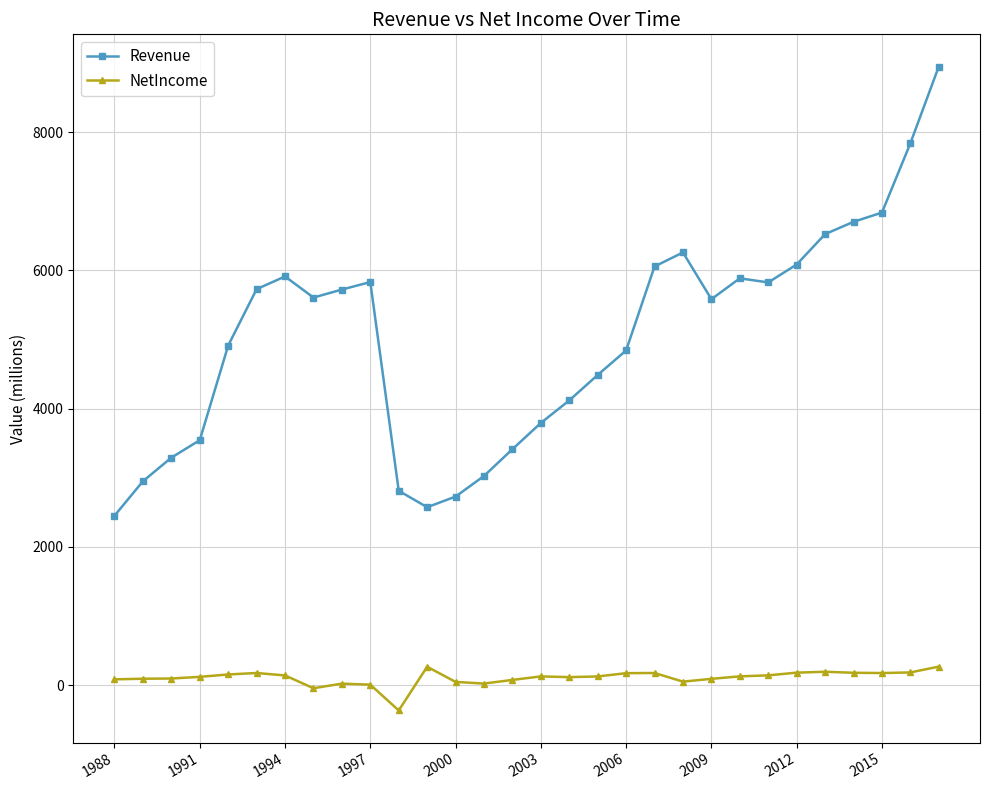

True or false: Revenue and NetIncome cross at least once.

False